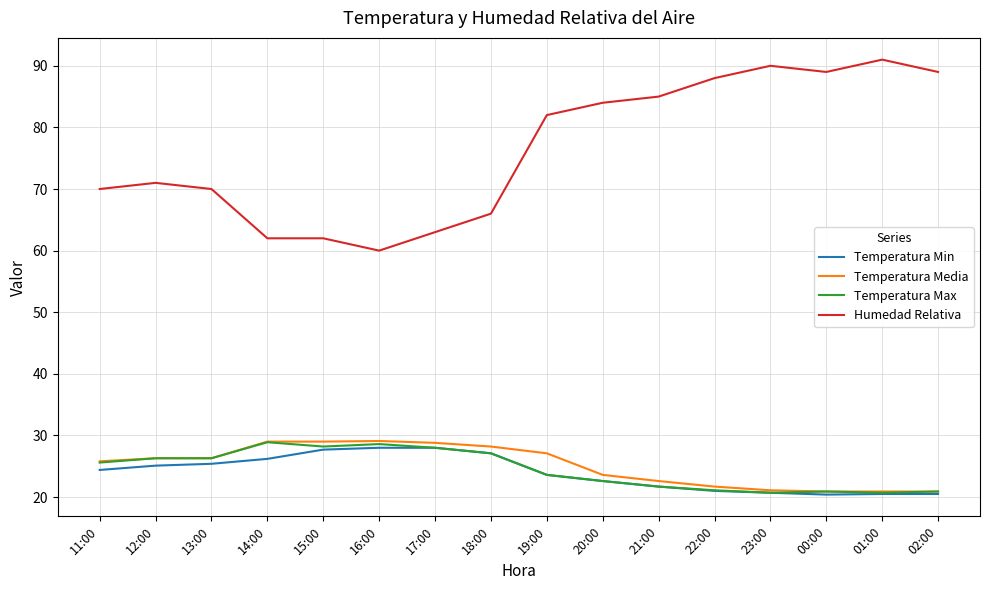

What is the lowest value of the Temperatura Max series?

20.7